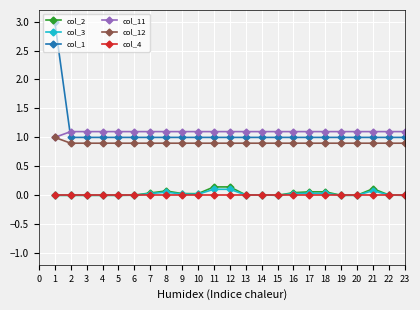

True or false: col_2 and col_1 cross at least once.

False